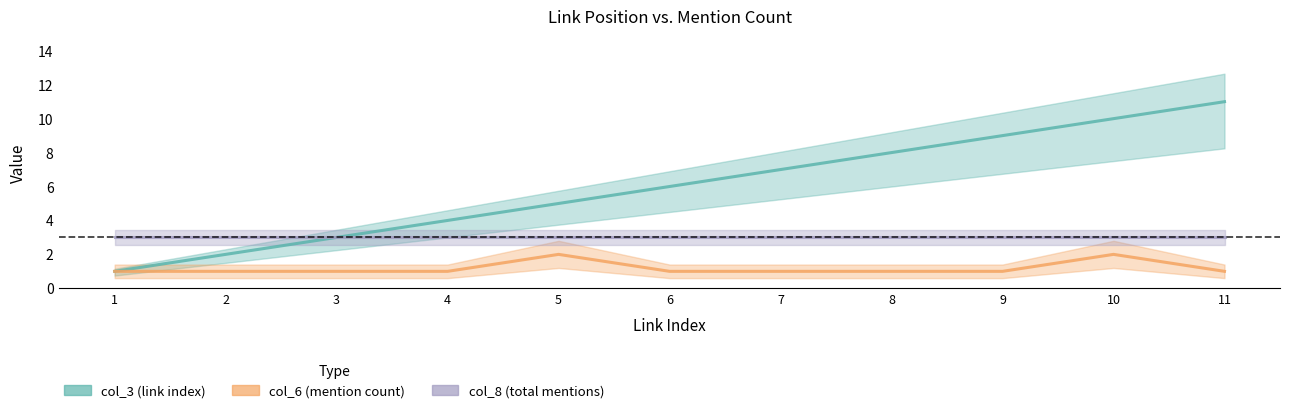

Which category has the highest value in the col_6 (mention count) series?

5